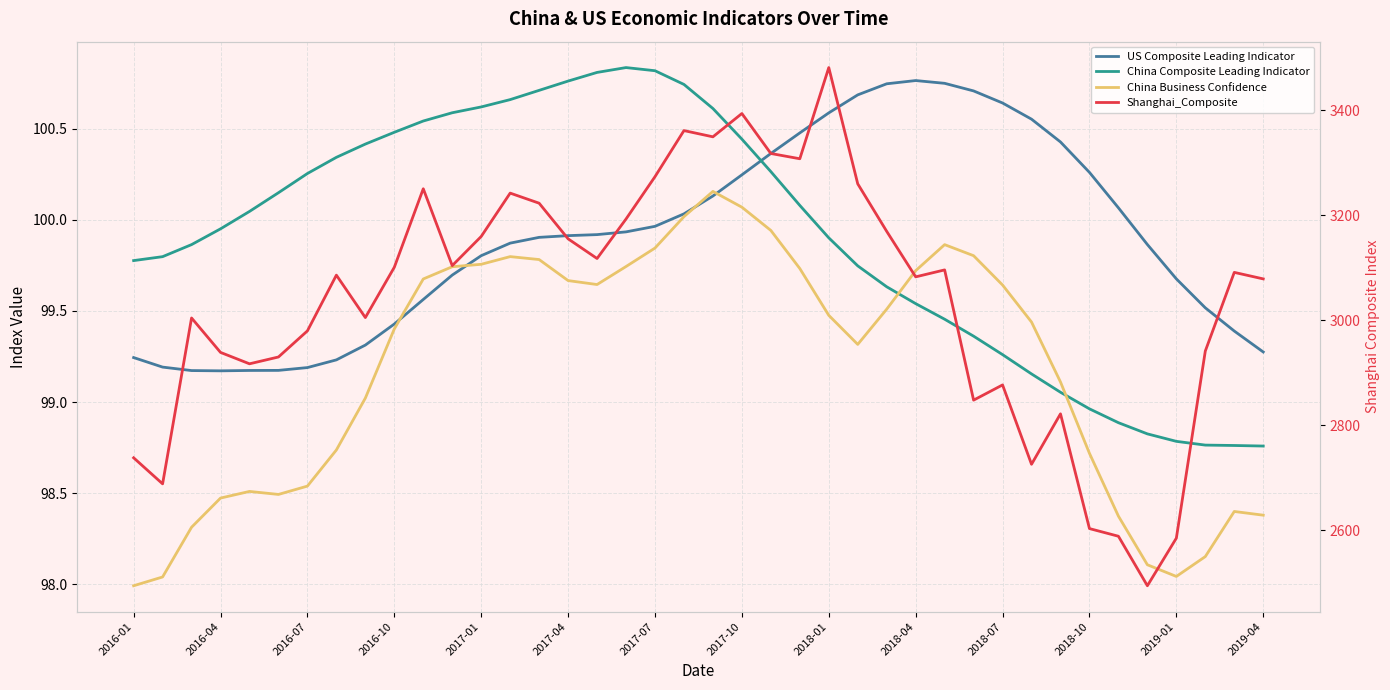

Count the number of categories in the chart.

40